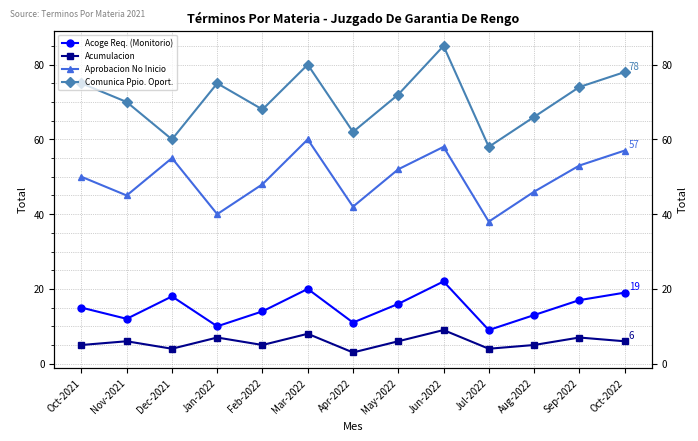

What is the maximum value for Aprobacion No Inicio?

60